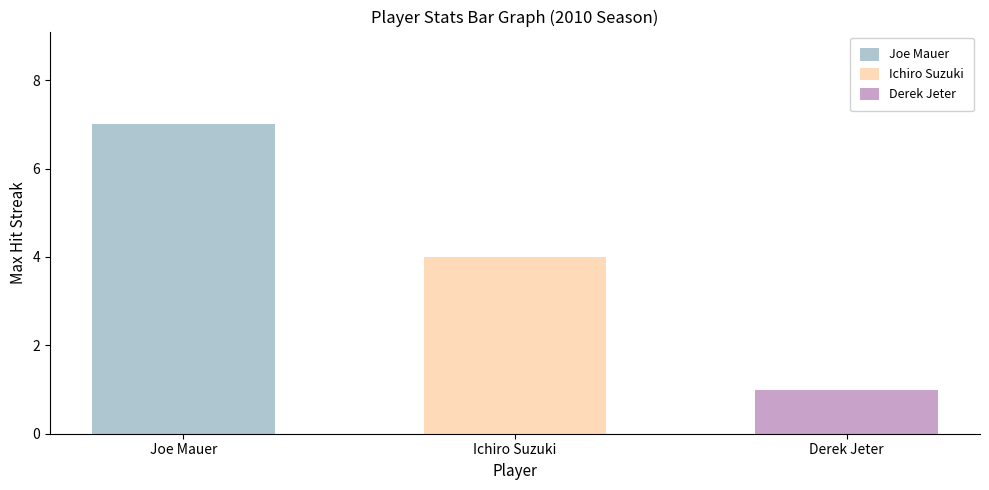

The value of Derek Jeter at Ichiro Suzuki is 0. True or false?

True